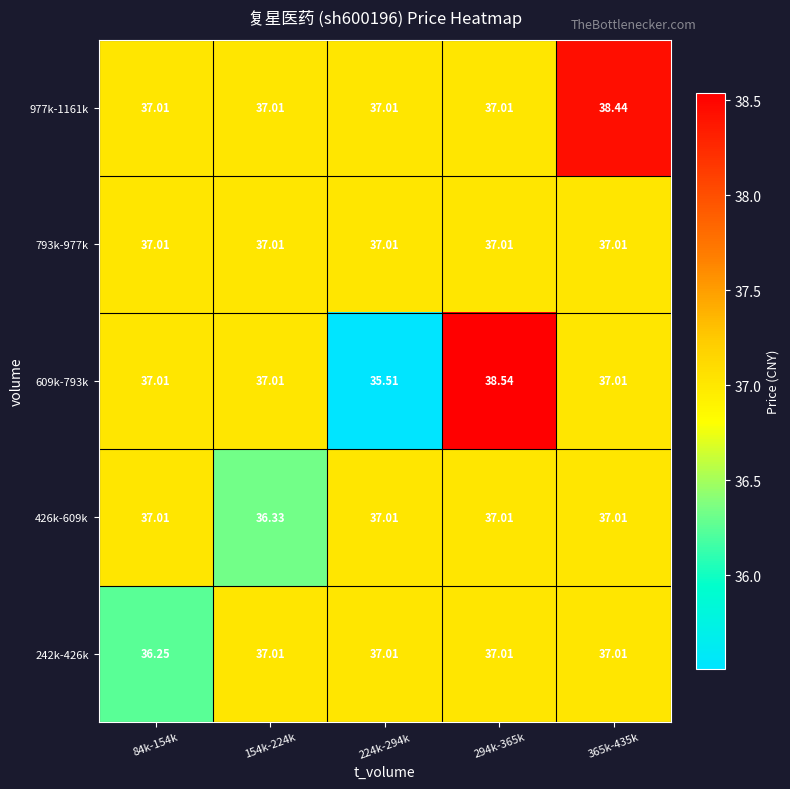

Rank the series by their maximum value, from lowest to highest.

242k-426k, 426k-609k, 793k-977k, 977k-1161k, 609k-793k